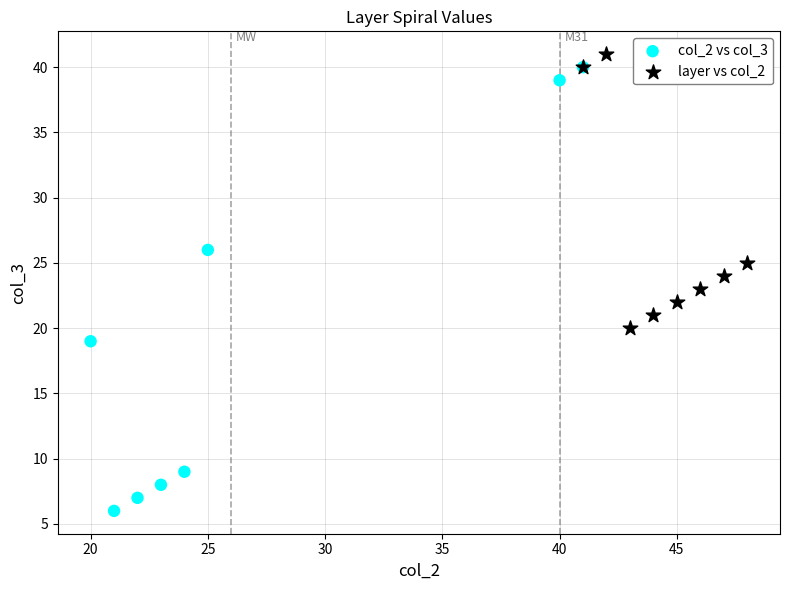

Which series reaches the minimum Y coordinate?

col_2 vs col_3